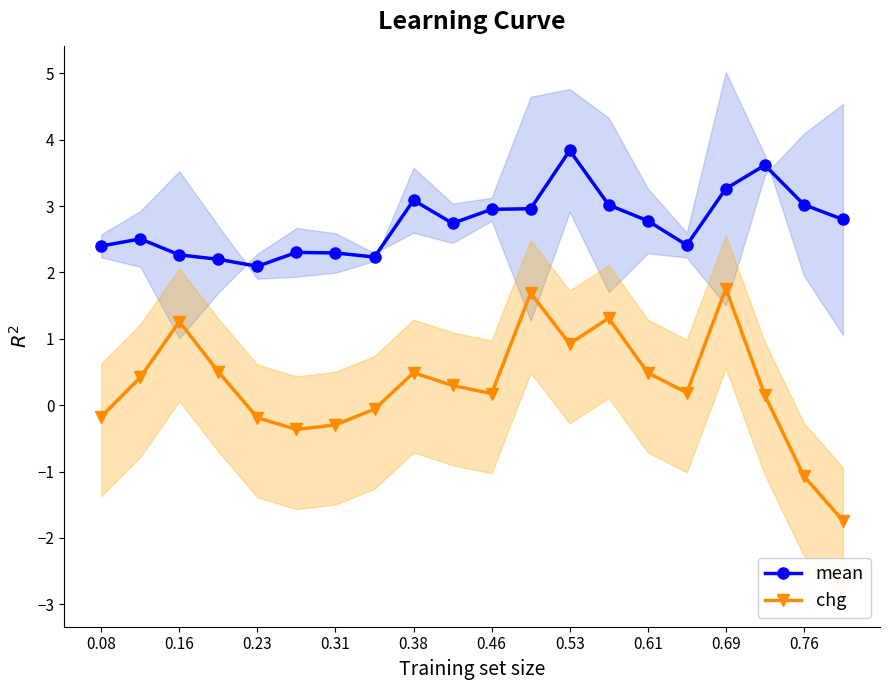

True or false: mean and chg intersect in this chart.

False